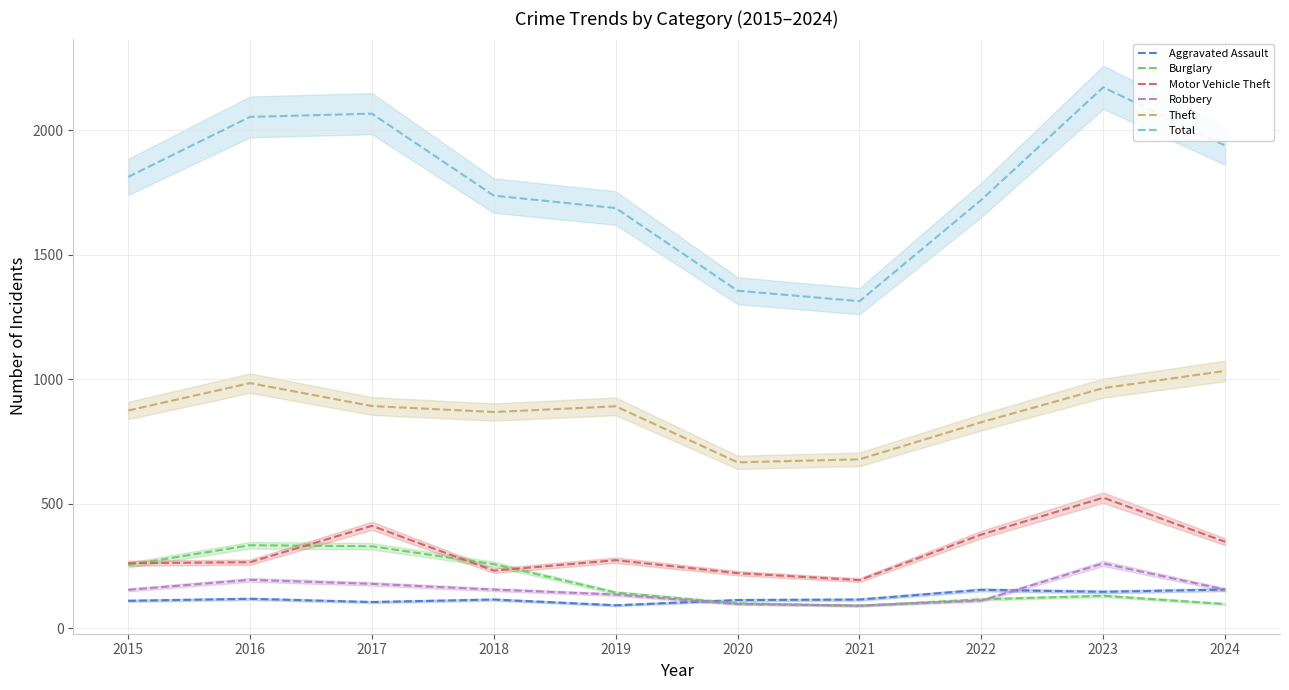

At which label is Motor Vehicle Theft closest to 358?

2024